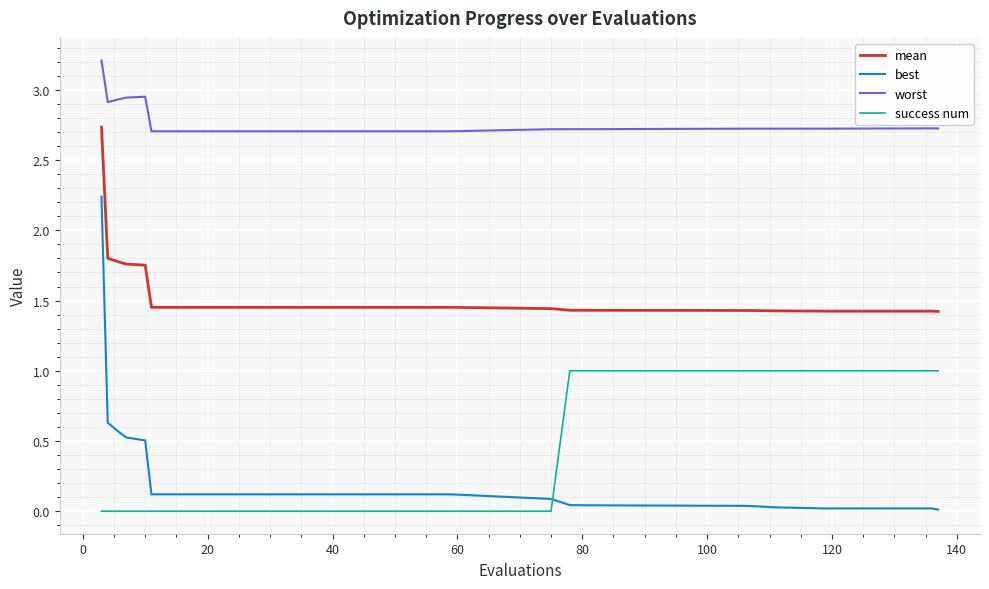

Which series has the widest spread of values?

best